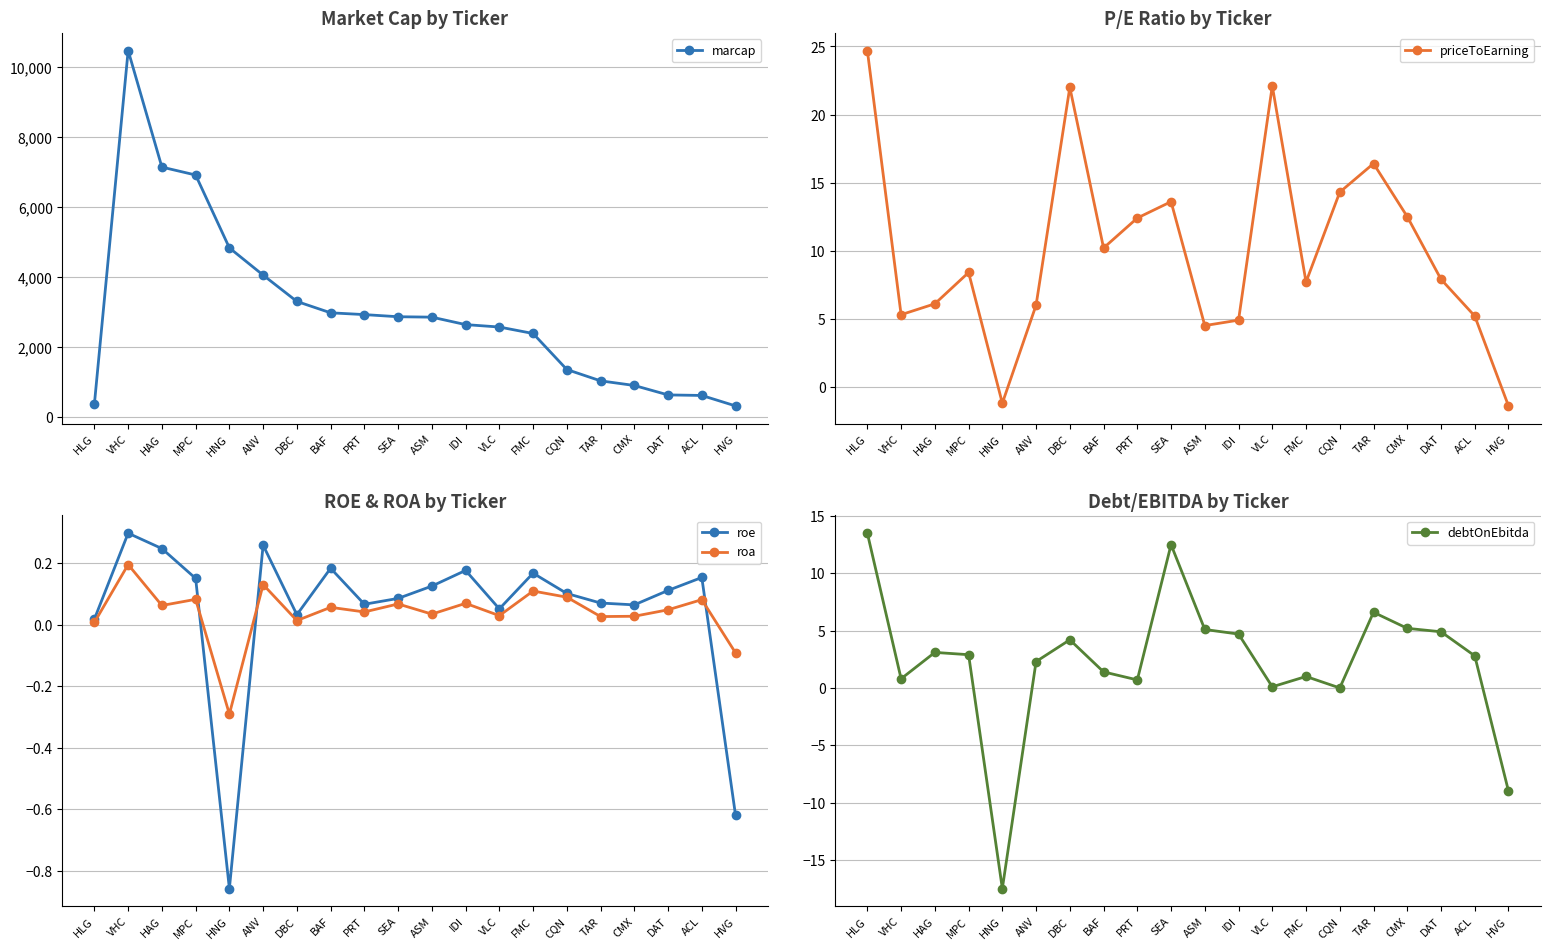

Where is debtOnEbitda nearest to the value -2?

CQN